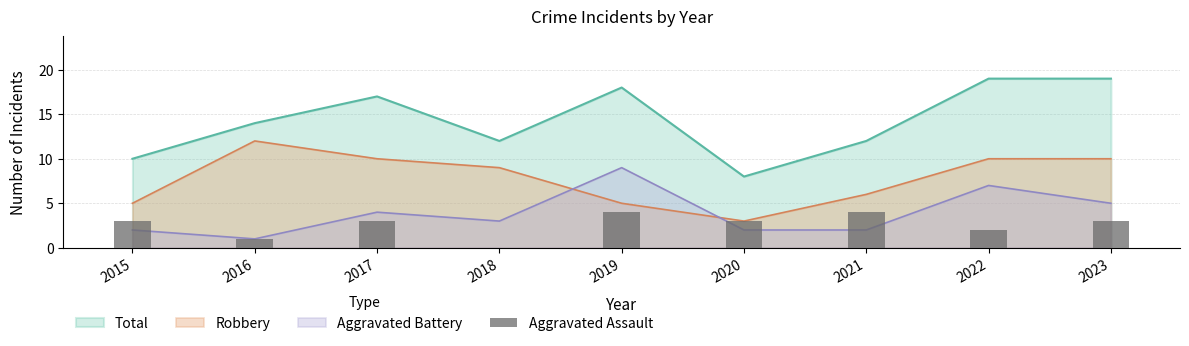

Between 2023 and 2021, which is larger?

2021